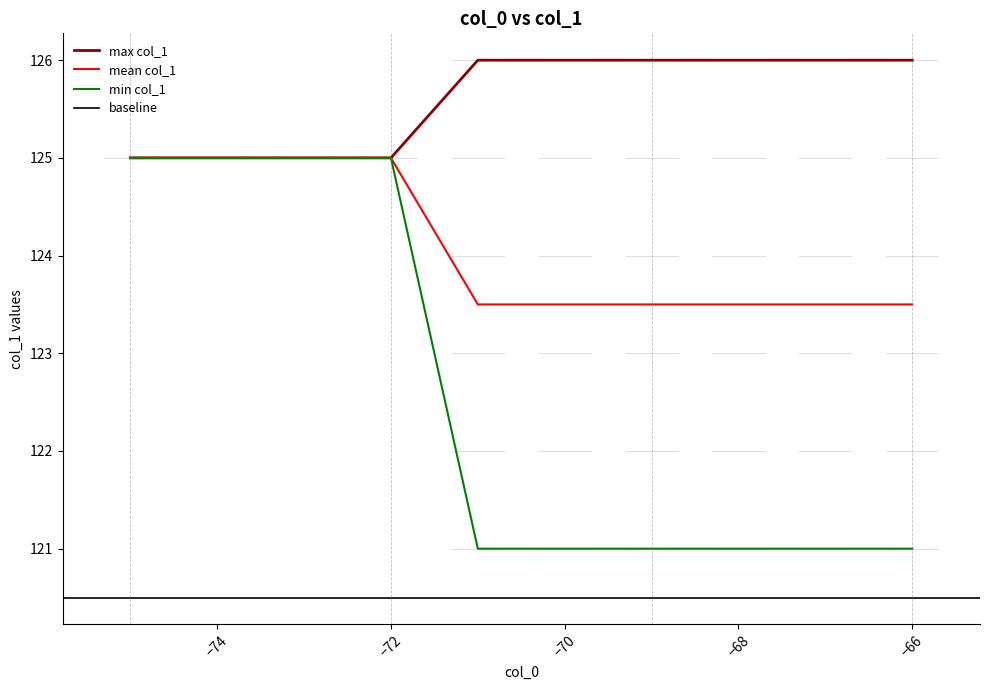

What is the minimum value for min col_1?

121.0